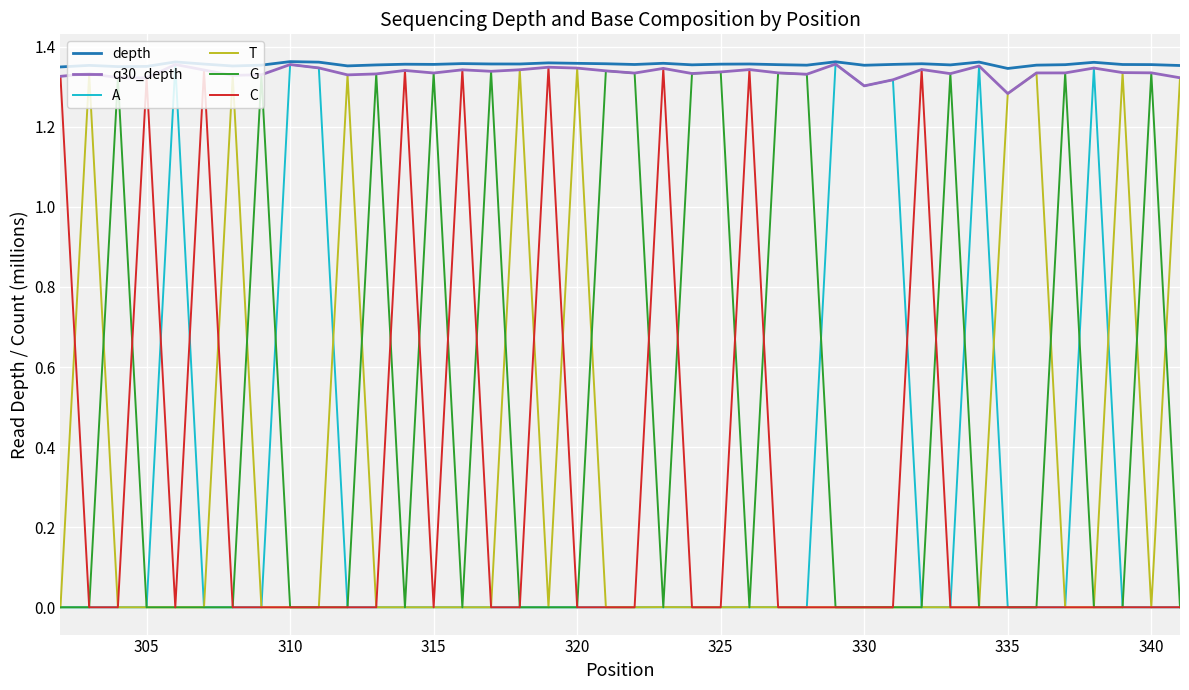

Which series has the largest range (max minus min)?

A